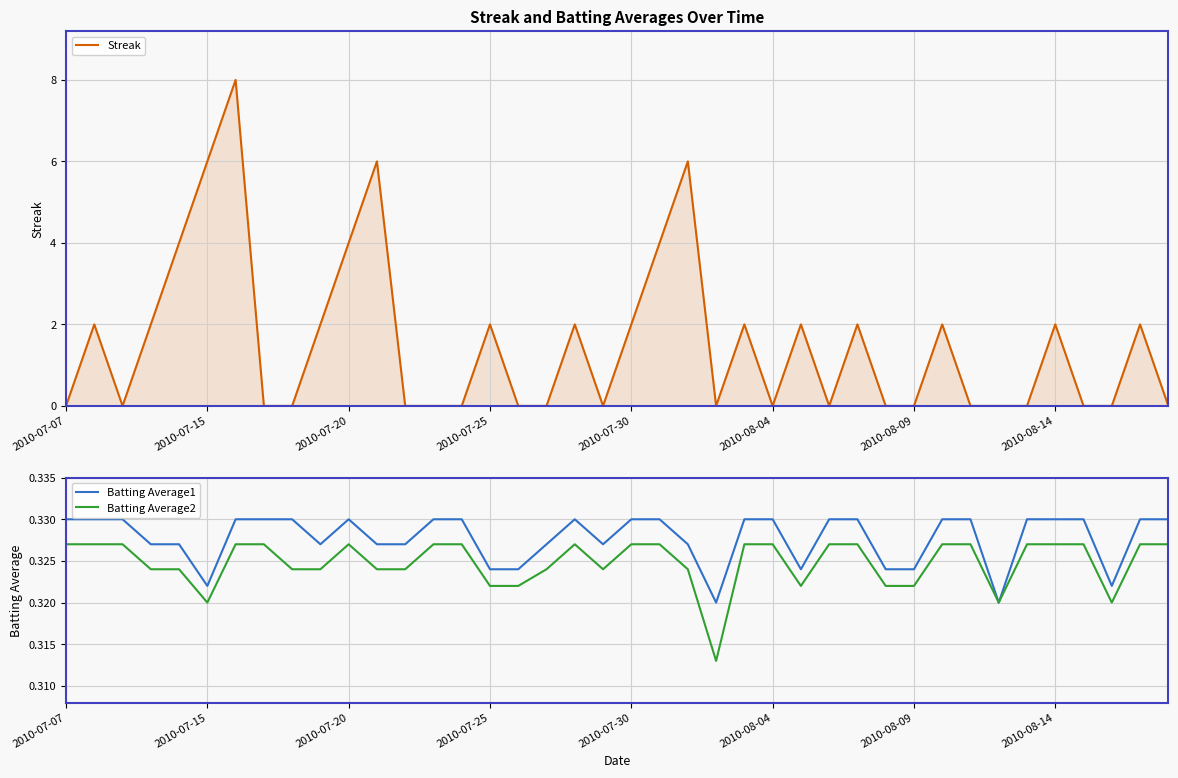

What is the value of the Batting Average1 point at the 10th from the left?

0.3